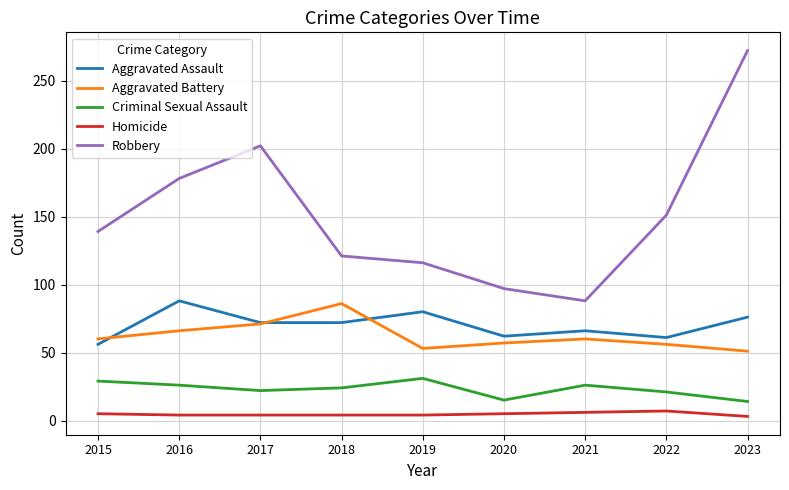

Which series changed the most between 2020 and 2023?

Robbery